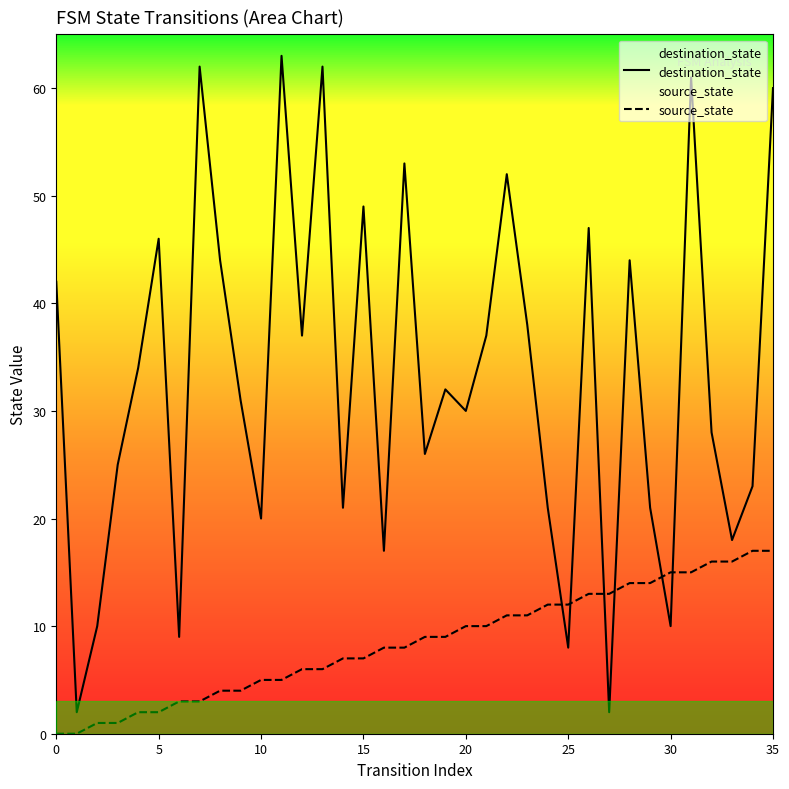

What are all the series names shown in the legend?

destination_state, source_state